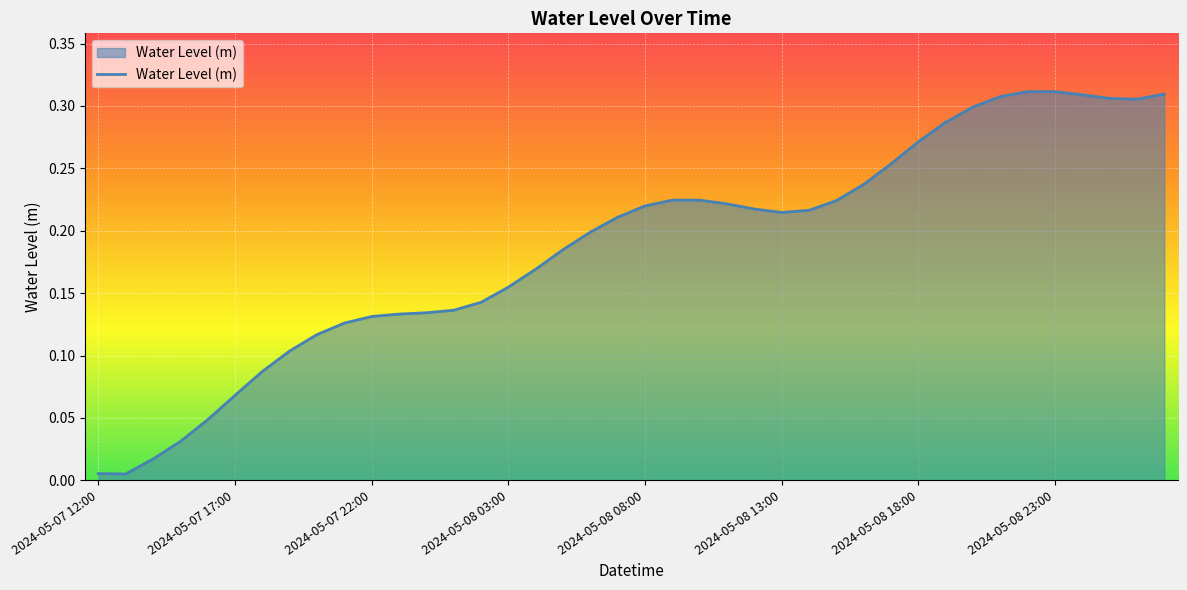

How many lines are shown in the chart?

1